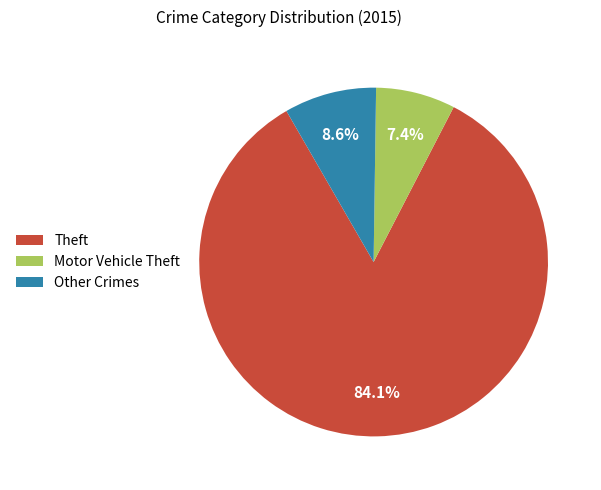

Rank the categories by value from lowest to highest.

Motor Vehicle Theft, Other Crimes, Theft